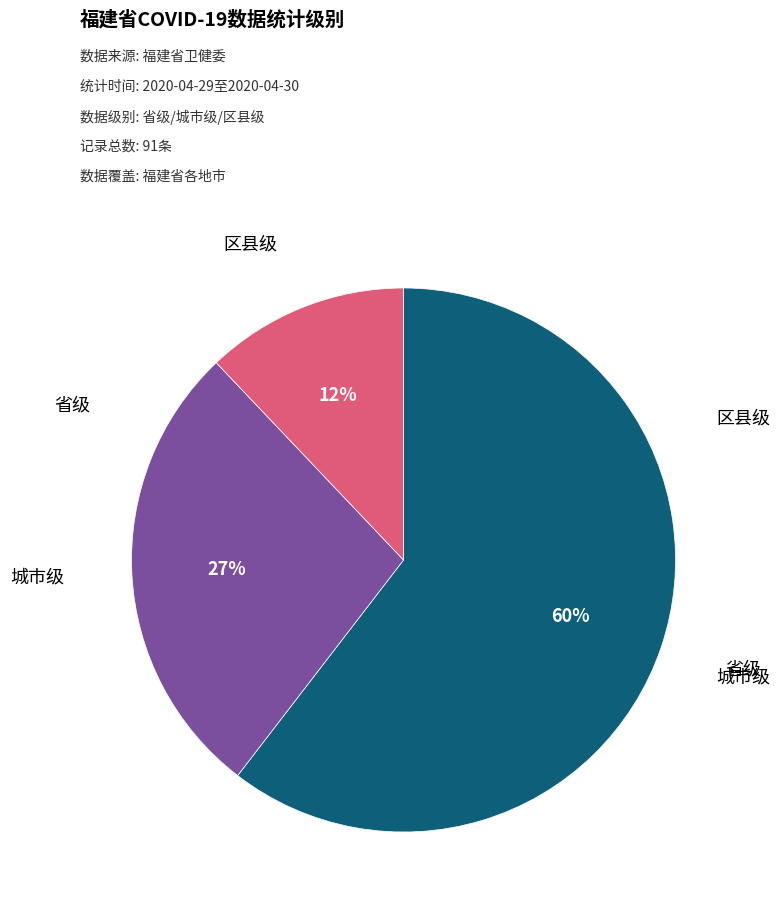

Is there a majority slice in this chart?

Yes